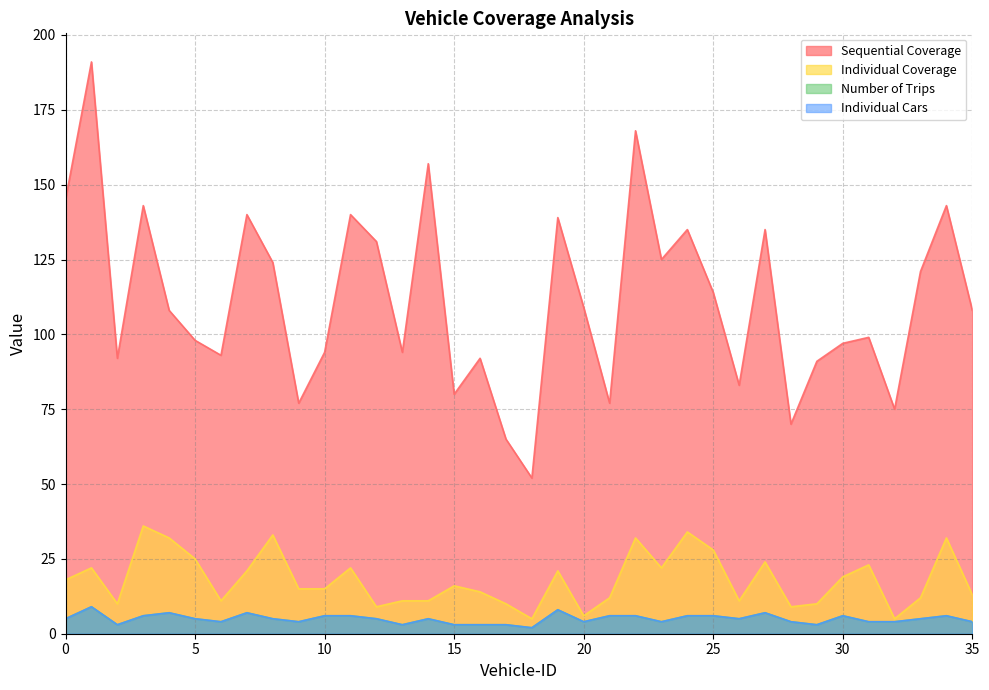

What is the difference between the maximum and minimum values in the Sequential Coverage series?

139